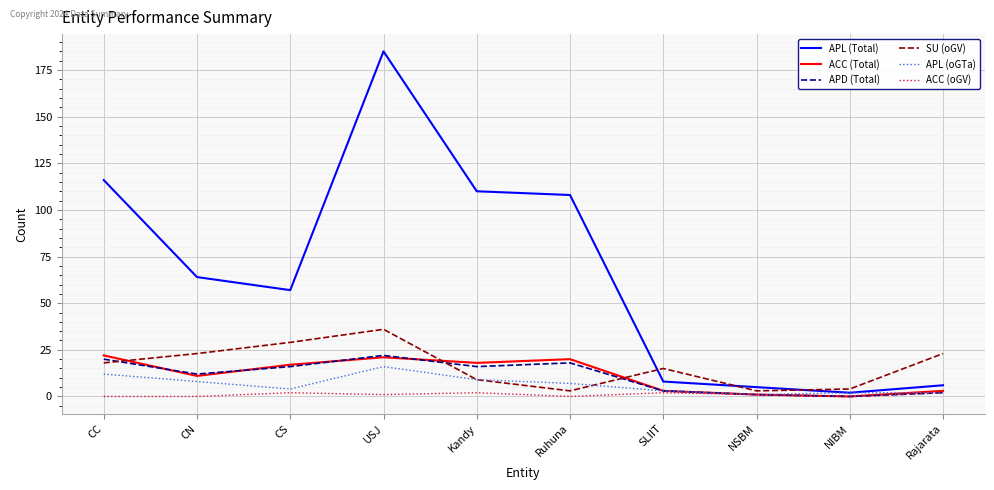

The APL (oGTa) series shows 12 at CC. True or false?

True